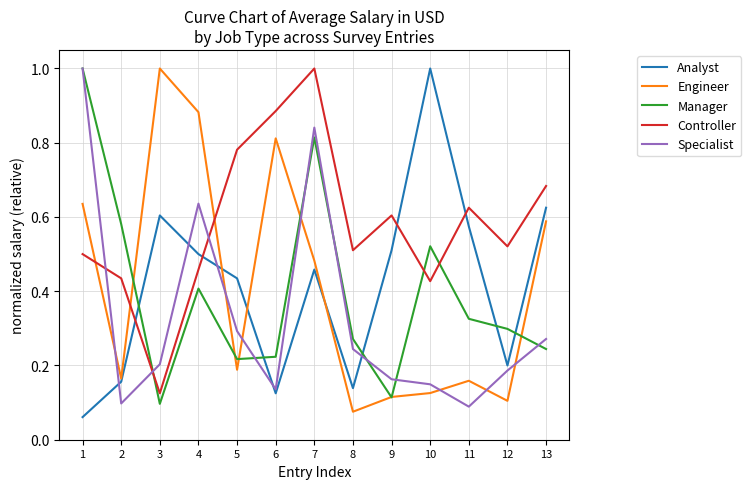

What is the highest value of the Specialist series?

1.0